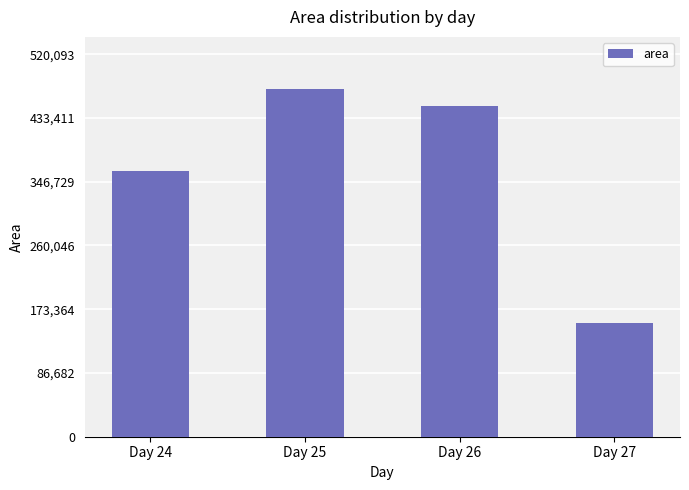

What is the difference between the maximum and minimum values?

317812.5